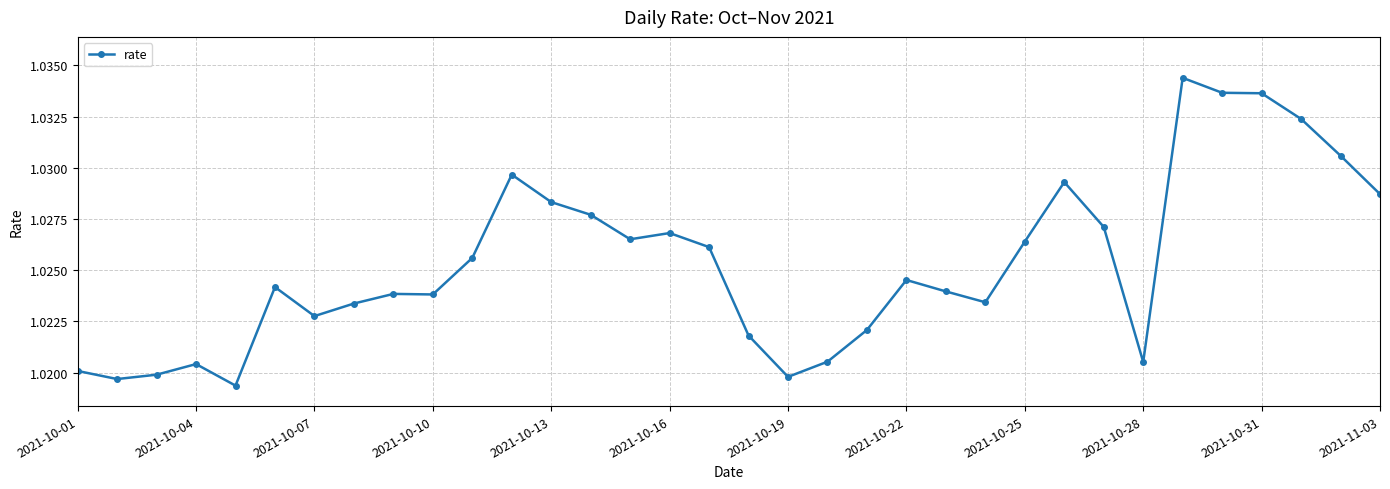

Count the values in the range 1 to 2.

34